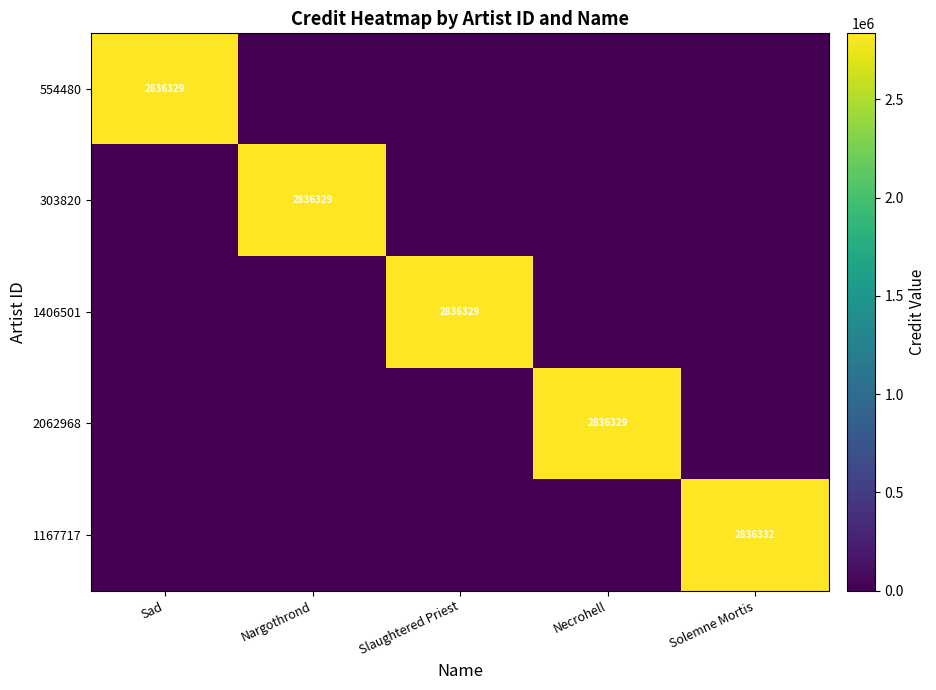

Is it true that 303820 equals 2836329 at Nargothrond?

True